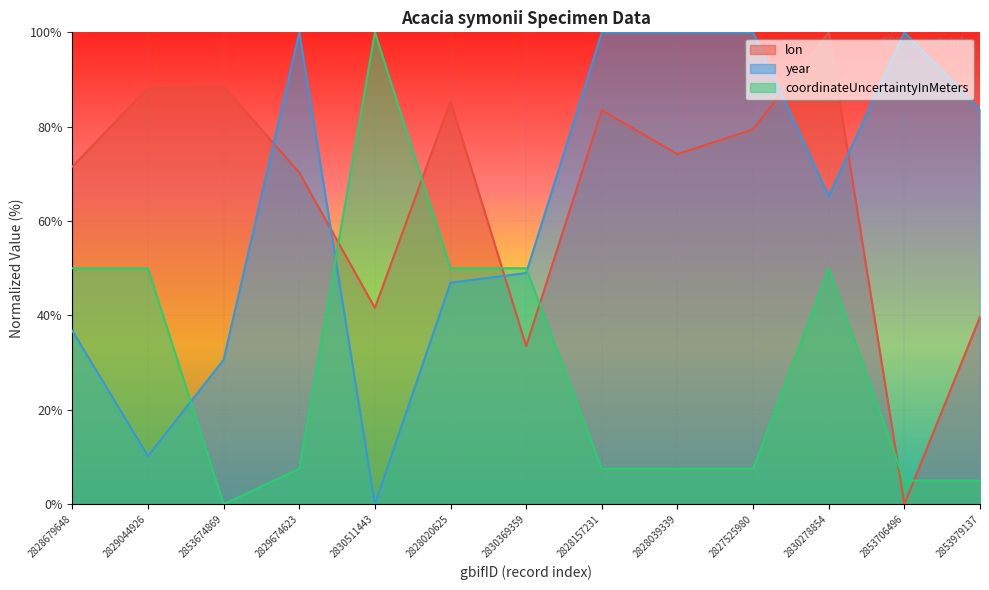

Does the chart display data point markers on the line(s)?

No